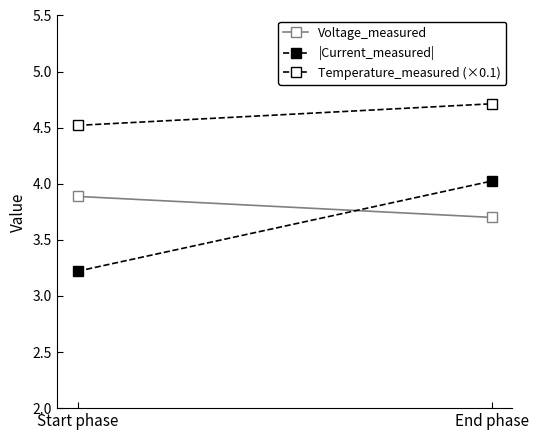

What is the label of the 2nd point from the left?

End phase